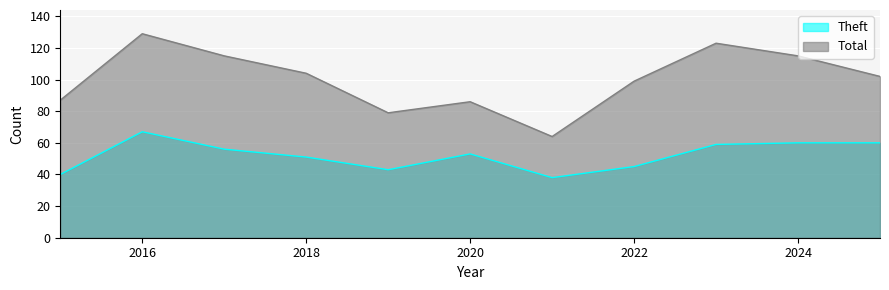

How many values in the Theft series are below 53?

5